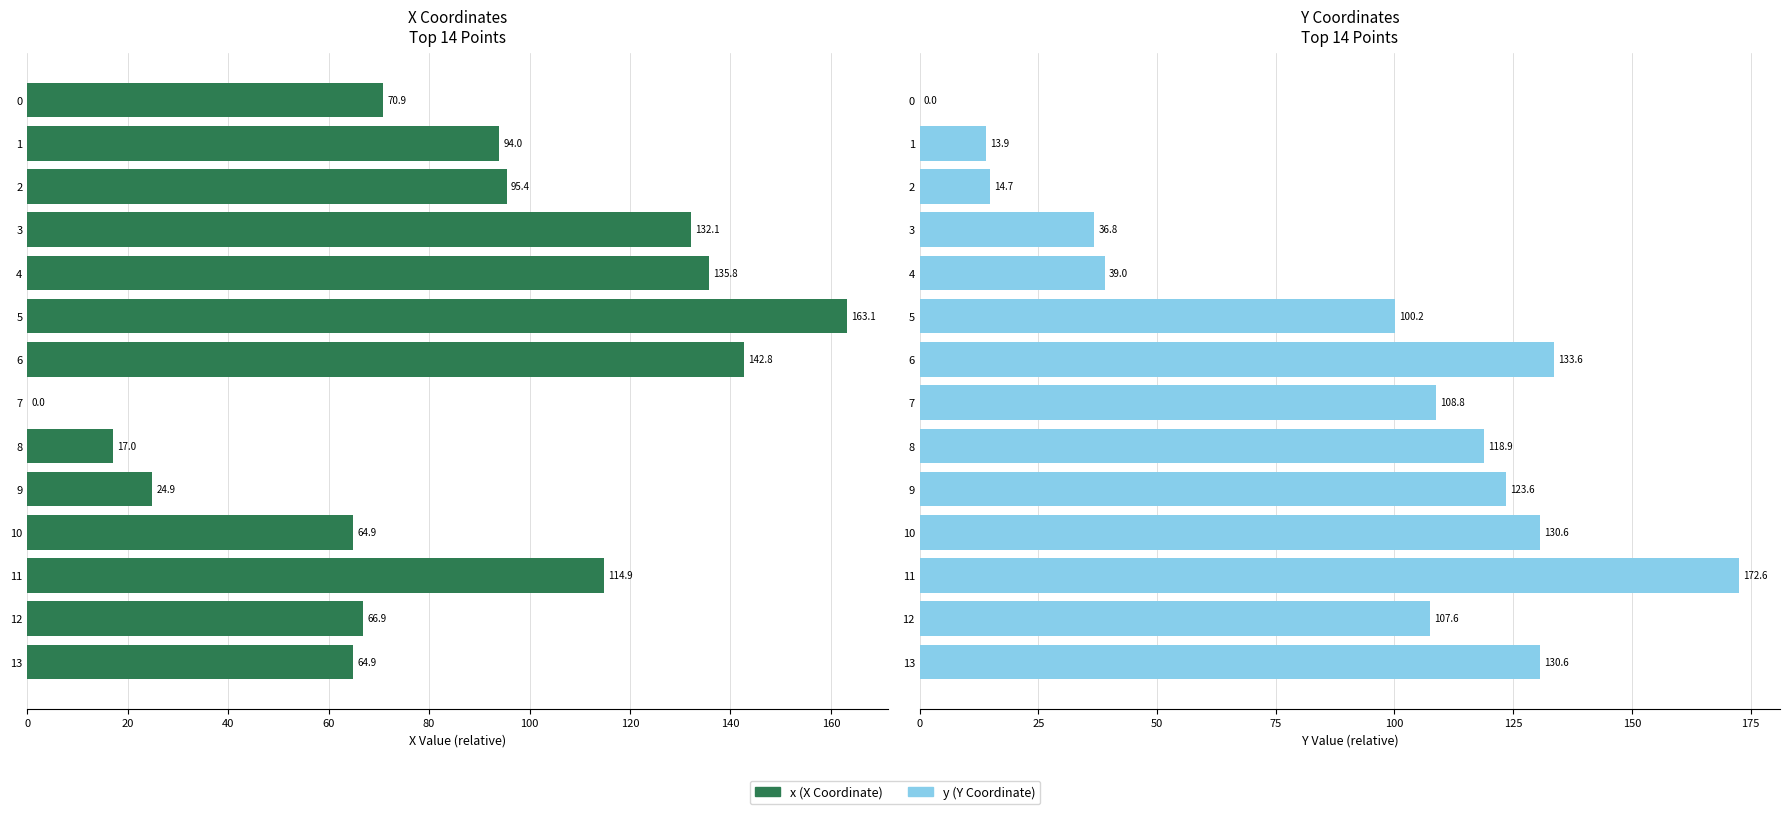

At which category is the sum across all series the highest?

11